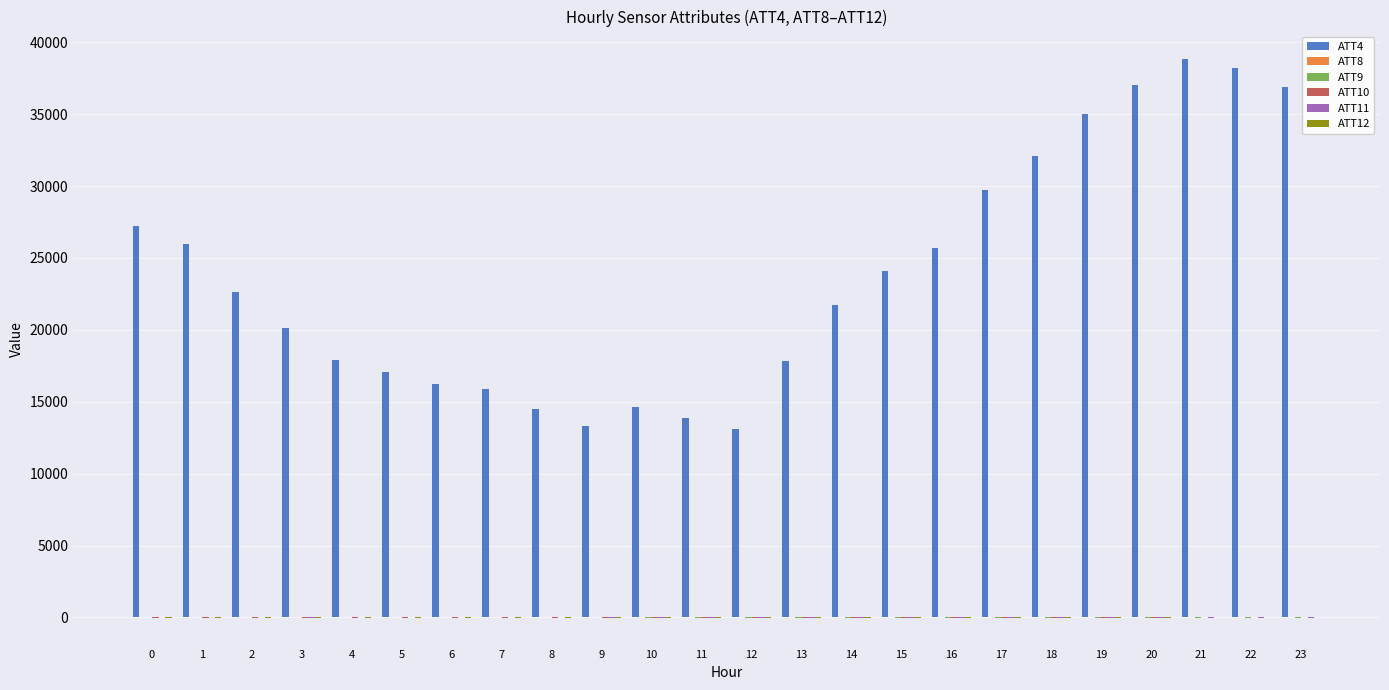

The value of ATT4 at 12 is 13100.0. True or false?

True